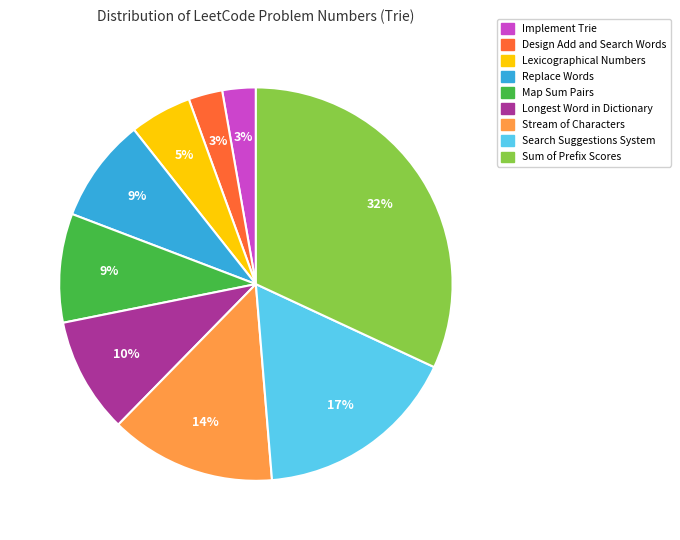

True or false: Map Sum Pairs accounts for 9% of the total.

True